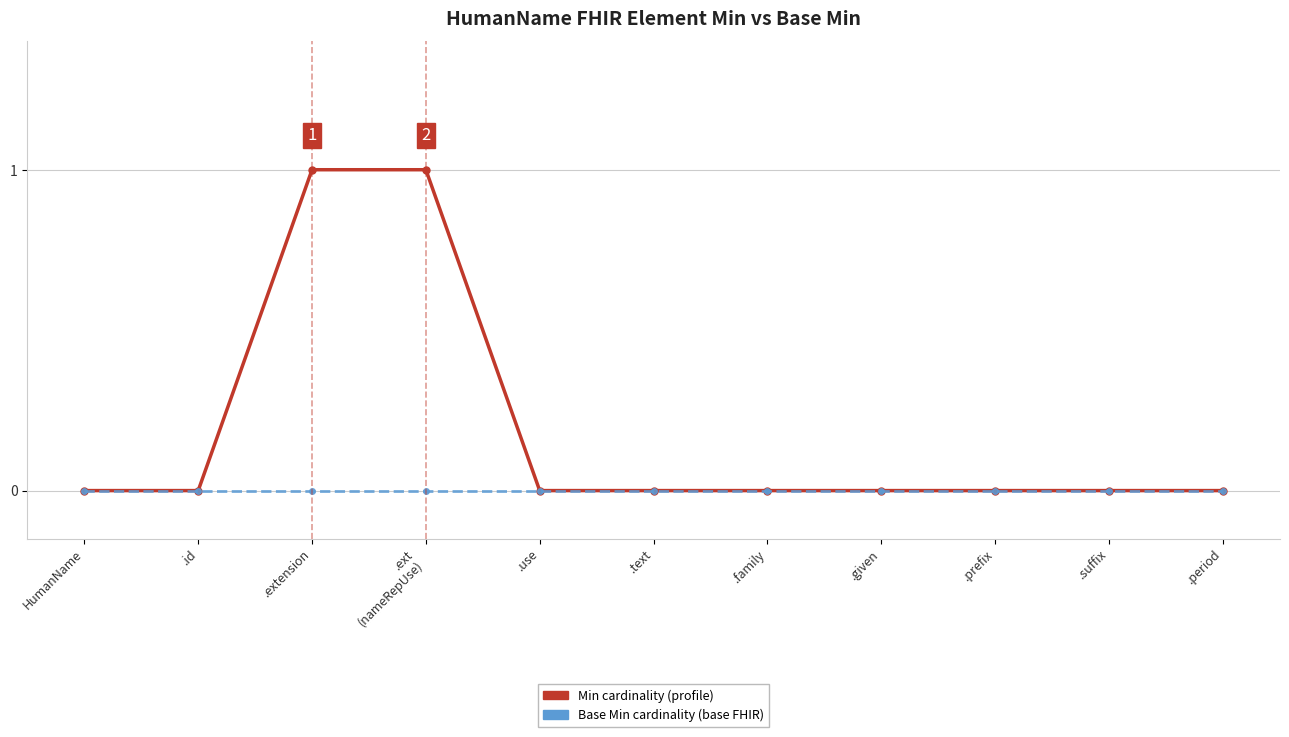

How many lines are shown in the chart?

2